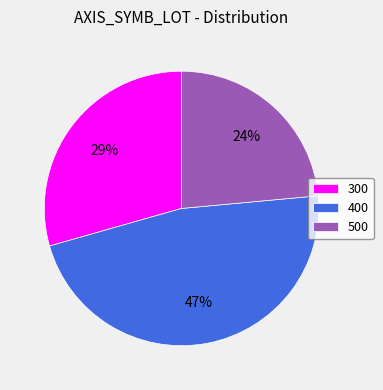

Which has a higher value, 500 or 400?

400